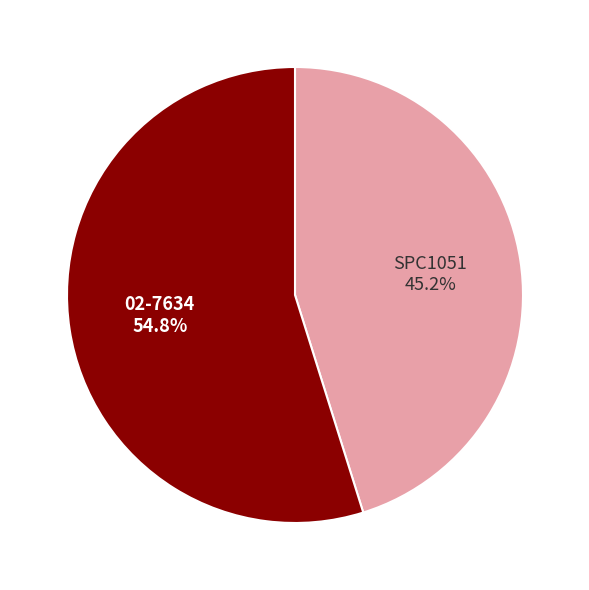

Which slice represents more than half of the pie?

02-7634